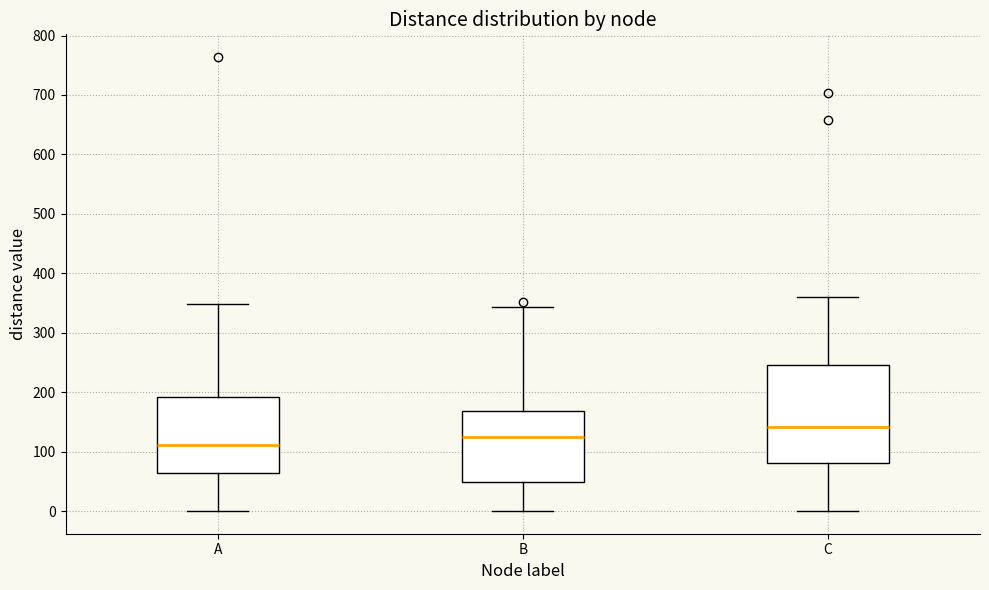

Reading left to right, read every box against the y-axis: the position of its median line, the range the box covers, and the ends of its whiskers. The values are not printed on the chart, so give them approximately, as read against the axis.

A: median 110, box 60 to 190, whiskers 0 to 350
B: median 120, box 50 to 170, whiskers 0 to 340
C: median 140, box 80 to 250, whiskers 0 to 360